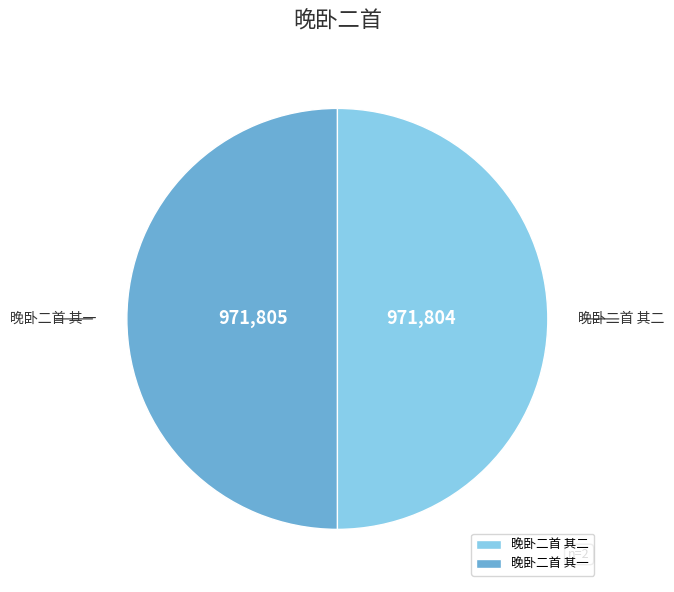

True or false: 晚卧二首 其二 accounts for 39% of the total.

False